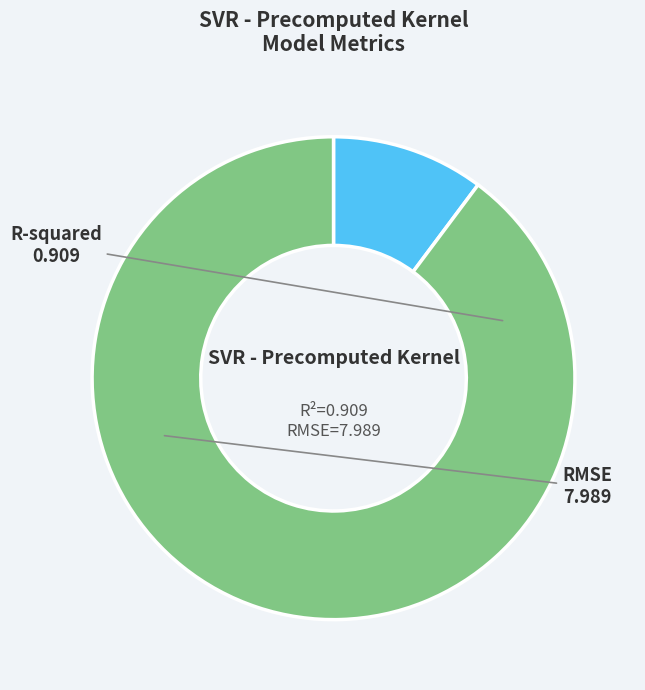

Is there any slice that represents more than half of the pie?

Yes